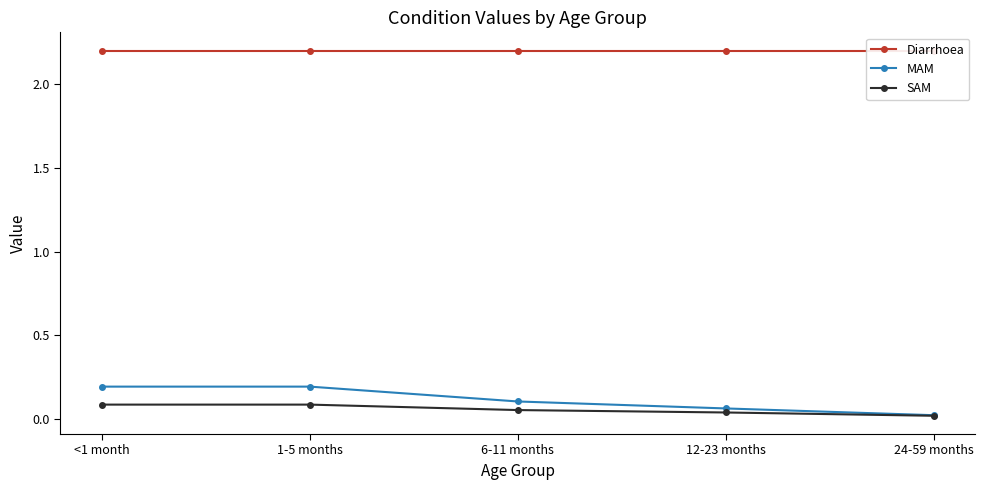

What is the sum of all Diarrhoea values?

11.0